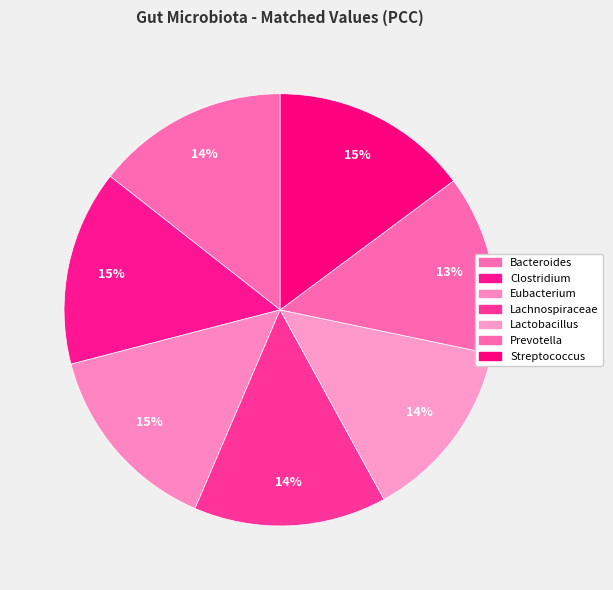

What portion of the pie excludes Lachnospiraceae?

85.6%